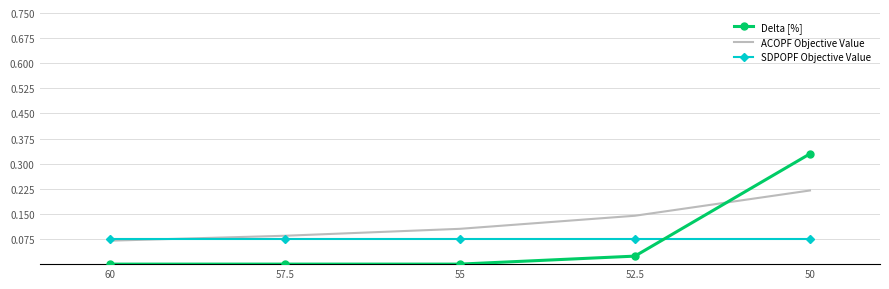

At which category is the sum across all series the highest?

50